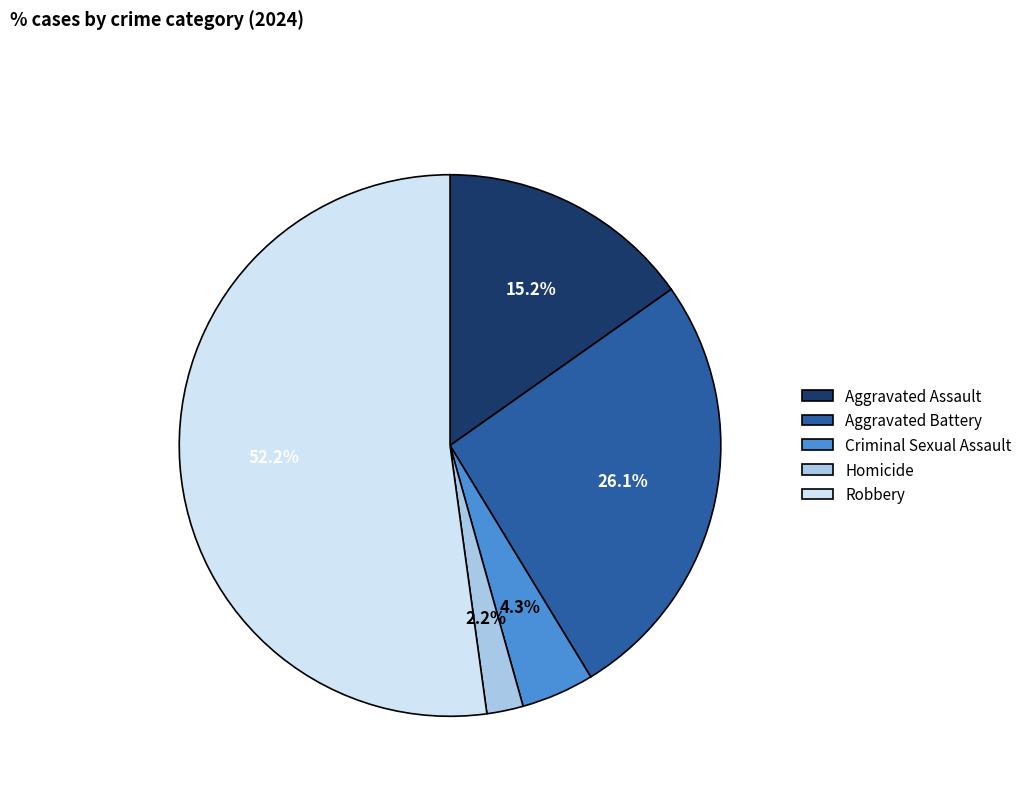

Which category has the smallest portion of the pie?

Homicide